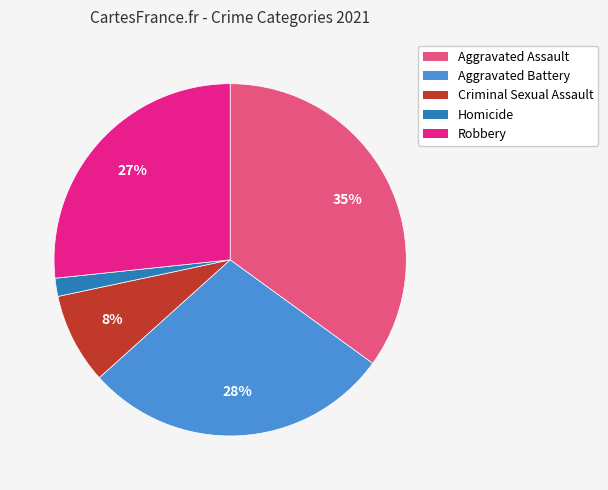

Do Homicide and Criminal Sexual Assault together represent more than half of the pie?

No